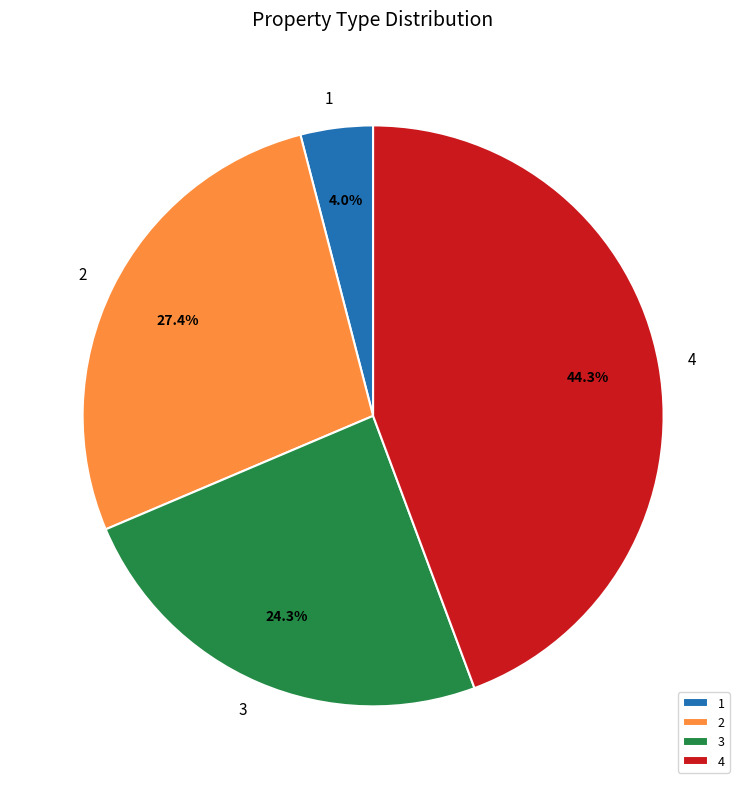

Rank the categories by value from lowest to highest.

1, 3, 2, 4